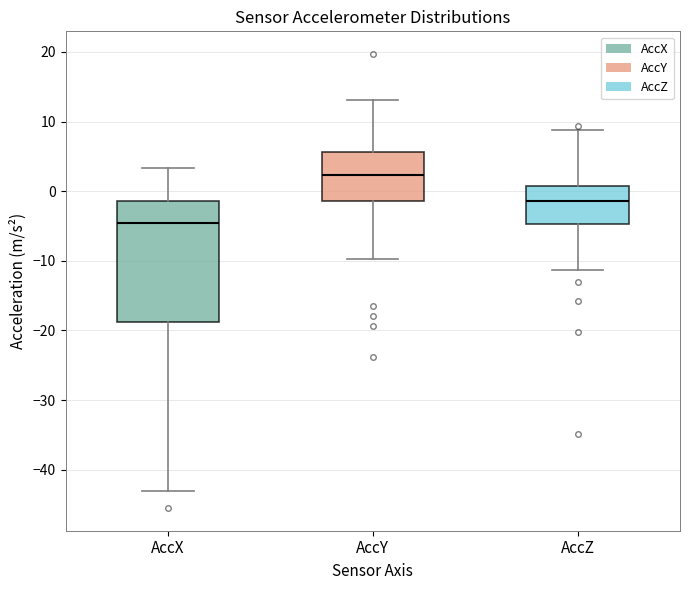

Where is the upper edge of the box for AccY on the y-axis? The values are not printed on the chart, so give them approximately, as read against the axis.

6